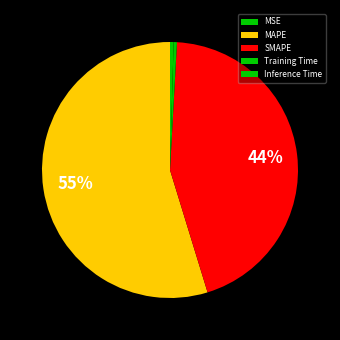

True or false: Inference Time accounts for 1% of the total.

False